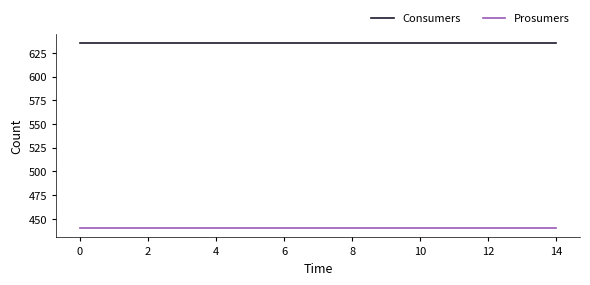

True or false: Prosumers and Consumers intersect in this chart.

False